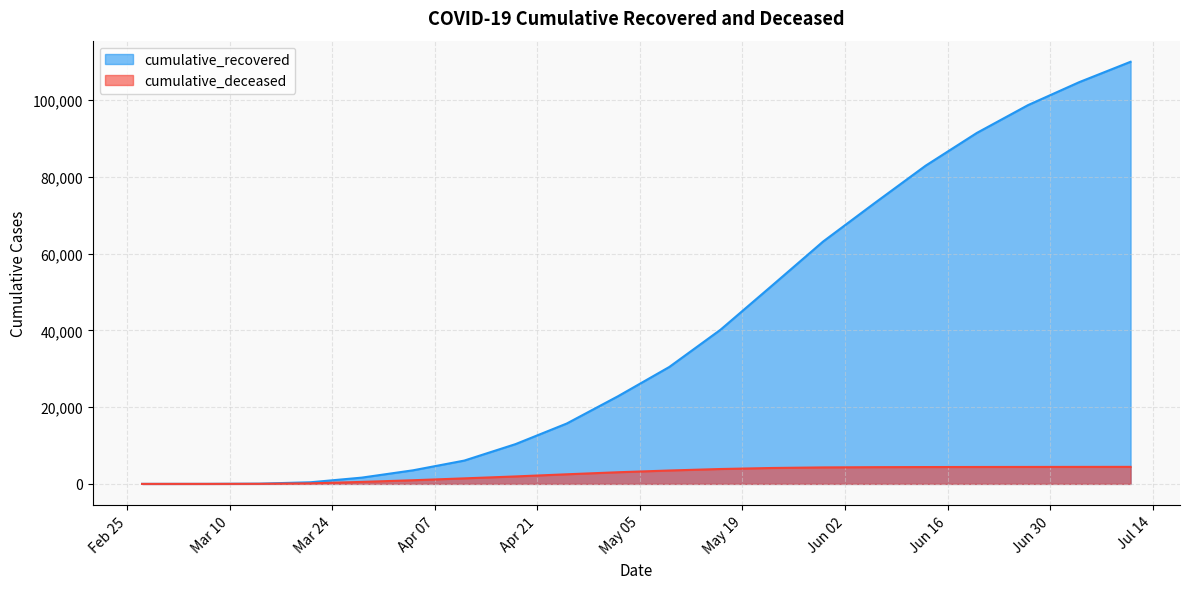

Which label corresponds to the largest value in the chart?

2020-07-11